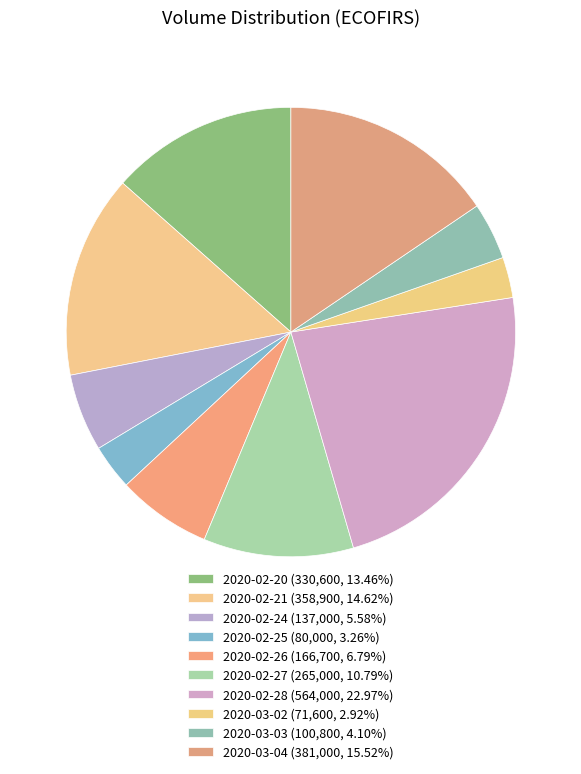

To the nearest percent, what portion does 2020-02-25 represent?

3%